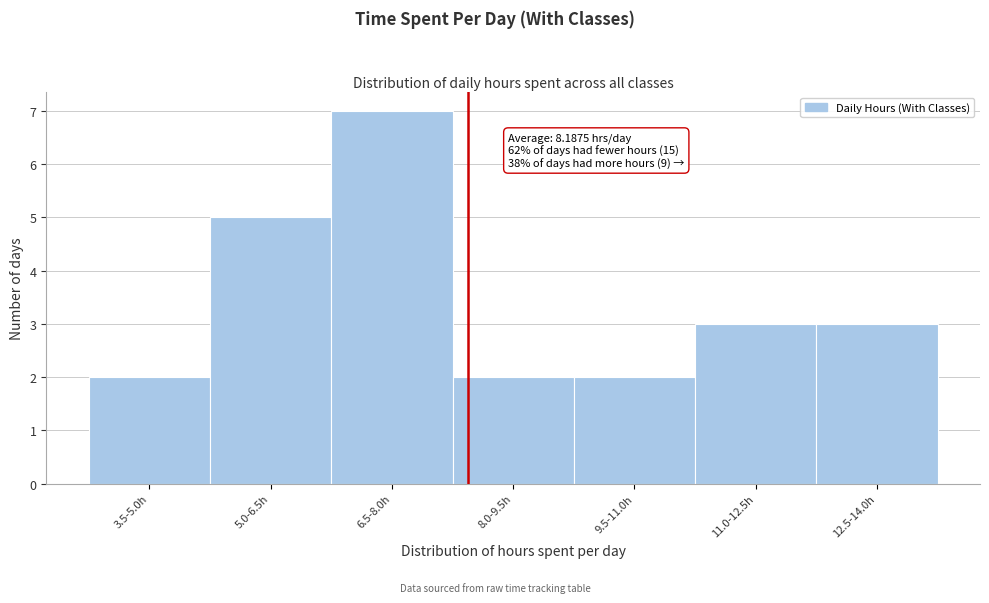

Reading right to left, transcribe all the data shown in this chart.

12.5-14.0h=3	11.0-12.5h=3	9.5-11.0h=2	8.0-9.5h=2	6.5-8.0h=7	5.0-6.5h=5	3.5-5.0h=2